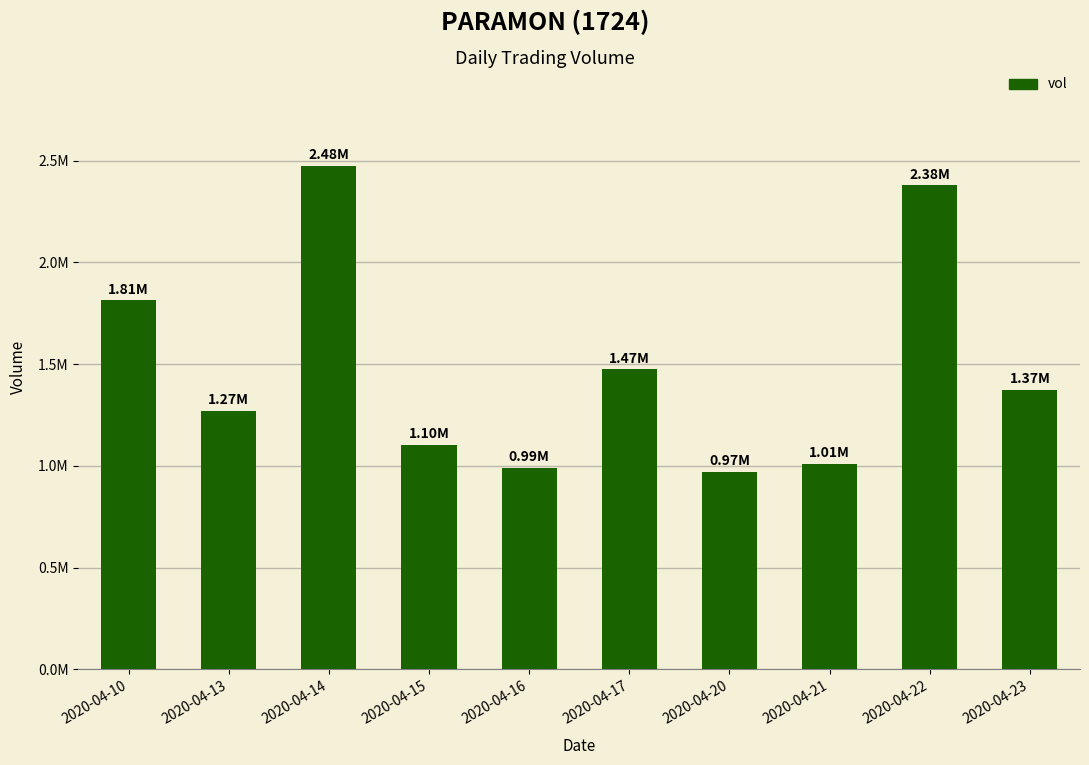

What is the greatest value displayed?

2475600